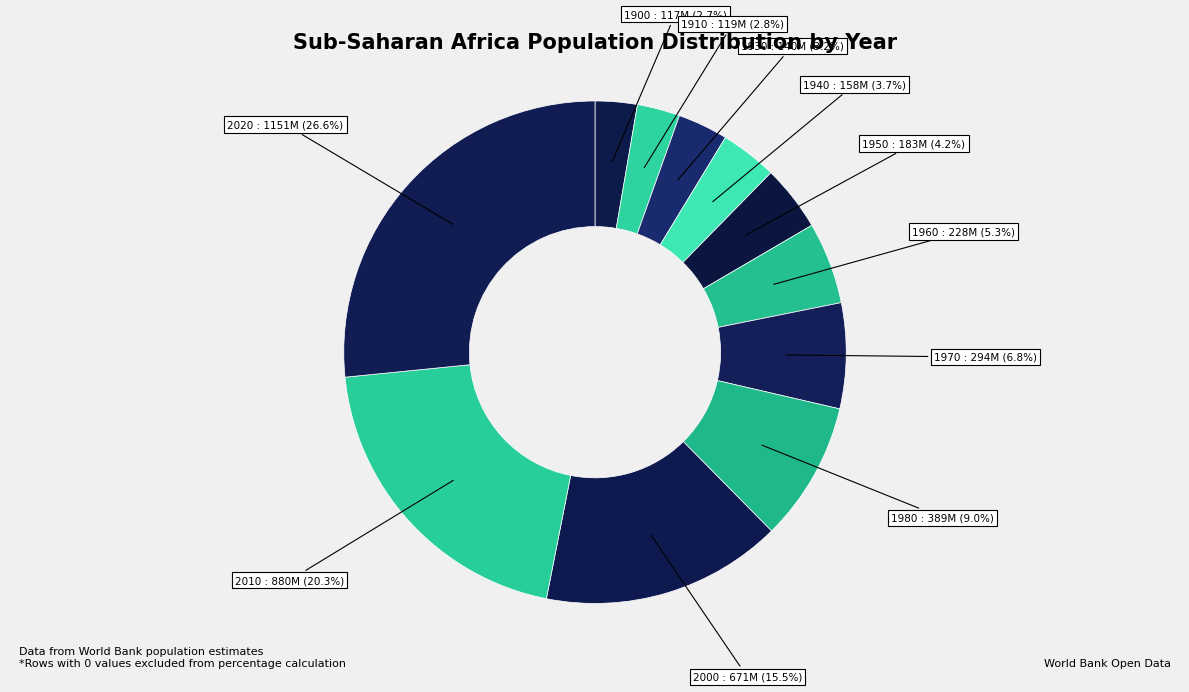

Does any single category account for the majority?

No